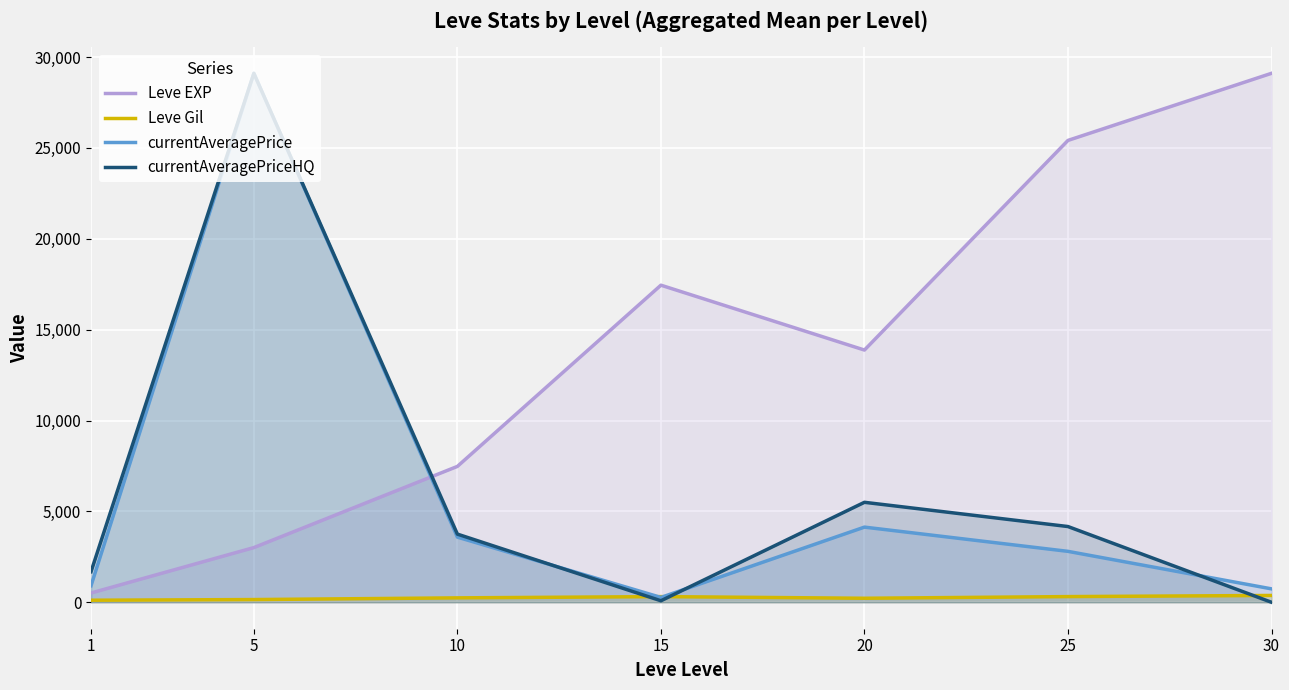

How many series are shown in this chart?

4